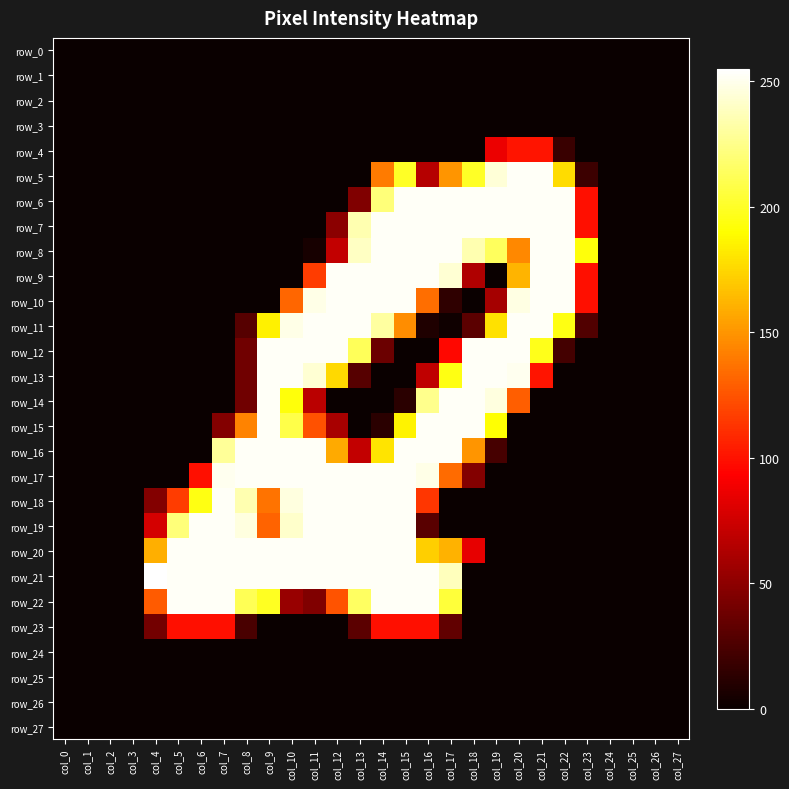

Reading left to right, what are all the values shown in this chart?

row_0: col_0=0	col_1=0	col_2=0	col_3=0	col_4=0	col_5=0	col_6=0	col_7=0	col_8=0	col_9=0	col_10=0	col_11=0	col_12=0	col_13=0	col_14=0	col_15=0	col_16=0	col_17=0	col_18=0	col_19=0	col_20=0	col_21=0	col_22=0	col_23=0	col_24=0	col_25=0	col_26=0	col_27=0
row_1: col_0=0	col_1=0	col_2=0	col_3=0	col_4=0	col_5=0	col_6=0	col_7=0	col_8=0	col_9=0	col_10=0	col_11=0	col_12=0	col_13=0	col_14=0	col_15=0	col_16=0	col_17=0	col_18=0	col_19=0	col_20=0	col_21=0	col_22=0	col_23=0	col_24=0	col_25=0	col_26=0	col_27=0
row_2: col_0=0	col_1=0	col_2=0	col_3=0	col_4=0	col_5=0	col_6=0	col_7=0	col_8=0	col_9=0	col_10=0	col_11=0	col_12=0	col_13=0	col_14=0	col_15=0	col_16=0	col_17=0	col_18=0	col_19=0	col_20=0	col_21=0	col_22=0	col_23=0	col_24=0	col_25=0	col_26=0	col_27=0
row_3: col_0=0	col_1=0	col_2=0	col_3=0	col_4=0	col_5=0	col_6=0	col_7=0	col_8=0	col_9=0	col_10=0	col_11=0	col_12=0	col_13=0	col_14=0	col_15=0	col_16=0	col_17=0	col_18=0	col_19=0	col_20=0	col_21=0	col_22=0	col_23=0	col_24=0	col_25=0	col_26=0	col_27=0
row_4: col_0=0	col_1=0	col_2=0	col_3=0	col_4=0	col_5=0	col_6=0	col_7=0	col_8=0	col_9=0	col_10=0	col_11=0	col_12=0	col_13=0	col_14=0	col_15=0	col_16=0	col_17=0	col_18=0	col_19=86	col_20=101	col_21=101	col_22=18	col_23=0	col_24=0	col_25=0	col_26=0	col_27=0
row_5: col_0=0	col_1=0	col_2=0	col_3=0	col_4=0	col_5=0	col_6=0	col_7=0	col_8=0	col_9=0	col_10=0	col_11=0	col_12=0	col_13=0	col_14=140	col_15=200	col_16=65	col_17=150	col_18=200	col_19=245	col_20=253	col_21=253	col_22=177	col_23=19	col_24=0	col_25=0	col_26=0	col_27=0
row_6: col_0=0	col_1=0	col_2=0	col_3=0	col_4=0	col_5=0	col_6=0	col_7=0	col_8=0	col_9=0	col_10=0	col_11=0	col_12=0	col_13=45	col_14=221	col_15=253	col_16=253	col_17=253	col_18=253	col_19=253	col_20=253	col_21=253	col_22=253	col_23=99	col_24=0	col_25=0	col_26=0	col_27=0
row_7: col_0=0	col_1=0	col_2=0	col_3=0	col_4=0	col_5=0	col_6=0	col_7=0	col_8=0	col_9=0	col_10=0	col_11=0	col_12=49	col_13=235	col_14=253	col_15=253	col_16=253	col_17=253	col_18=253	col_19=253	col_20=253	col_21=253	col_22=253	col_23=99	col_24=0	col_25=0	col_26=0	col_27=0
row_8: col_0=0	col_1=0	col_2=0	col_3=0	col_4=0	col_5=0	col_6=0	col_7=0	col_8=0	col_9=0	col_10=0	col_11=5	col_12=70	col_13=240	col_14=253	col_15=253	col_16=253	col_17=253	col_18=235	col_19=214	col_20=145	col_21=253	col_22=253	col_23=193	col_24=0	col_25=0	col_26=0	col_27=0
row_9: col_0=0	col_1=0	col_2=0	col_3=0	col_4=0	col_5=0	col_6=0	col_7=0	col_8=0	col_9=0	col_10=0	col_11=116	col_12=253	col_13=253	col_14=253	col_15=253	col_16=253	col_17=244	col_18=63	col_19=0	col_20=162	col_21=253	col_22=253	col_23=99	col_24=0	col_25=0	col_26=0	col_27=0
row_10: col_0=0	col_1=0	col_2=0	col_3=0	col_4=0	col_5=0	col_6=0	col_7=0	col_8=0	col_9=0	col_10=132	col_11=249	col_12=253	col_13=253	col_14=253	col_15=253	col_16=135	col_17=14	col_18=0	col_19=59	col_20=248	col_21=253	col_22=253	col_23=99	col_24=0	col_25=0	col_26=0	col_27=0
row_11: col_0=0	col_1=0	col_2=0	col_3=0	col_4=0	col_5=0	col_6=0	col_7=0	col_8=29	col_9=185	col_10=249	col_11=253	col_12=253	col_13=253	col_14=231	col_15=147	col_16=8	col_17=2	col_18=31	col_19=179	col_20=253	col_21=253	col_22=195	col_23=27	col_24=0	col_25=0	col_26=0	col_27=0
row_12: col_0=0	col_1=0	col_2=0	col_3=0	col_4=0	col_5=0	col_6=0	col_7=0	col_8=39	col_9=253	col_10=253	col_11=253	col_12=253	col_13=213	col_14=37	col_15=0	col_16=0	col_17=96	col_18=253	col_19=253	col_20=253	col_21=197	col_22=22	col_23=0	col_24=0	col_25=0	col_26=0	col_27=0
row_13: col_0=0	col_1=0	col_2=0	col_3=0	col_4=0	col_5=0	col_6=0	col_7=0	col_8=39	col_9=253	col_10=253	col_11=244	col_12=176	col_13=29	col_14=0	col_15=0	col_16=69	col_17=195	col_18=253	col_19=253	col_20=251	col_21=101	col_22=0	col_23=0	col_24=0	col_25=0	col_26=0	col_27=0
row_14: col_0=0	col_1=0	col_2=0	col_3=0	col_4=0	col_5=0	col_6=0	col_7=0	col_8=39	col_9=253	col_10=193	col_11=67	col_12=0	col_13=0	col_14=0	col_15=12	col_16=226	col_17=253	col_18=253	col_19=247	col_20=129	col_21=0	col_22=0	col_23=0	col_24=0	col_25=0	col_26=0	col_27=0
row_15: col_0=0	col_1=0	col_2=0	col_3=0	col_4=0	col_5=0	col_6=0	col_7=46	col_8=143	col_9=253	col_10=209	col_11=124	col_12=60	col_13=0	col_14=12	col_15=186	col_16=253	col_17=253	col_18=253	col_19=191	col_20=0	col_21=0	col_22=0	col_23=0	col_24=0	col_25=0	col_26=0	col_27=0
row_16: col_0=0	col_1=0	col_2=0	col_3=0	col_4=0	col_5=0	col_6=0	col_7=229	col_8=253	col_9=253	col_10=253	col_11=253	col_12=158	col_13=70	col_14=180	col_15=253	col_16=253	col_17=253	col_18=150	col_19=23	col_20=0	col_21=0	col_22=0	col_23=0	col_24=0	col_25=0	col_26=0	col_27=0
row_17: col_0=0	col_1=0	col_2=0	col_3=0	col_4=0	col_5=0	col_6=99	col_7=251	col_8=253	col_9=253	col_10=253	col_11=253	col_12=253	col_13=253	col_14=253	col_15=253	col_16=249	col_17=134	col_18=46	col_19=0	col_20=0	col_21=0	col_22=0	col_23=0	col_24=0	col_25=0	col_26=0	col_27=0
row_18: col_0=0	col_1=0	col_2=0	col_3=0	col_4=46	col_5=116	col_6=195	col_7=253	col_8=235	col_9=137	col_10=247	col_11=253	col_12=253	col_13=253	col_14=253	col_15=253	col_16=114	col_17=0	col_18=0	col_19=0	col_20=0	col_21=0	col_22=0	col_23=0	col_24=0	col_25=0	col_26=0	col_27=0
row_19: col_0=0	col_1=0	col_2=0	col_3=0	col_4=77	col_5=221	col_6=253	col_7=253	col_8=247	col_9=131	col_10=242	col_11=253	col_12=253	col_13=253	col_14=253	col_15=253	col_16=30	col_17=0	col_18=0	col_19=0	col_20=0	col_21=0	col_22=0	col_23=0	col_24=0	col_25=0	col_26=0	col_27=0
row_20: col_0=0	col_1=0	col_2=0	col_3=0	col_4=160	col_5=253	col_6=253	col_7=253	col_8=253	col_9=253	col_10=253	col_11=253	col_12=253	col_13=253	col_14=253	col_15=253	col_16=172	col_17=161	col_18=84	col_19=0	col_20=0	col_21=0	col_22=0	col_23=0	col_24=0	col_25=0	col_26=0	col_27=0
row_21: col_0=0	col_1=0	col_2=0	col_3=0	col_4=255	col_5=253	col_6=253	col_7=253	col_8=253	col_9=253	col_10=253	col_11=253	col_12=253	col_13=253	col_14=253	col_15=253	col_16=253	col_17=238	col_18=0	col_19=0	col_20=0	col_21=0	col_22=0	col_23=0	col_24=0	col_25=0	col_26=0	col_27=0
row_22: col_0=0	col_1=0	col_2=0	col_3=0	col_4=128	col_5=253	col_6=253	col_7=253	col_8=212	col_9=199	col_10=54	col_11=45	col_12=125	col_13=215	col_14=253	col_15=253	col_16=253	col_17=205	col_18=0	col_19=0	col_20=0	col_21=0	col_22=0	col_23=0	col_24=0	col_25=0	col_26=0	col_27=0
row_23: col_0=0	col_1=0	col_2=0	col_3=0	col_4=40	col_5=99	col_6=99	col_7=99	col_8=24	col_9=0	col_10=0	col_11=0	col_12=0	col_13=31	col_14=99	col_15=99	col_16=99	col_17=33	col_18=0	col_19=0	col_20=0	col_21=0	col_22=0	col_23=0	col_24=0	col_25=0	col_26=0	col_27=0
row_24: col_0=0	col_1=0	col_2=0	col_3=0	col_4=0	col_5=0	col_6=0	col_7=0	col_8=0	col_9=0	col_10=0	col_11=0	col_12=0	col_13=0	col_14=0	col_15=0	col_16=0	col_17=0	col_18=0	col_19=0	col_20=0	col_21=0	col_22=0	col_23=0	col_24=0	col_25=0	col_26=0	col_27=0
row_25: col_0=0	col_1=0	col_2=0	col_3=0	col_4=0	col_5=0	col_6=0	col_7=0	col_8=0	col_9=0	col_10=0	col_11=0	col_12=0	col_13=0	col_14=0	col_15=0	col_16=0	col_17=0	col_18=0	col_19=0	col_20=0	col_21=0	col_22=0	col_23=0	col_24=0	col_25=0	col_26=0	col_27=0
row_26: col_0=0	col_1=0	col_2=0	col_3=0	col_4=0	col_5=0	col_6=0	col_7=0	col_8=0	col_9=0	col_10=0	col_11=0	col_12=0	col_13=0	col_14=0	col_15=0	col_16=0	col_17=0	col_18=0	col_19=0	col_20=0	col_21=0	col_22=0	col_23=0	col_24=0	col_25=0	col_26=0	col_27=0
row_27: col_0=0	col_1=0	col_2=0	col_3=0	col_4=0	col_5=0	col_6=0	col_7=0	col_8=0	col_9=0	col_10=0	col_11=0	col_12=0	col_13=0	col_14=0	col_15=0	col_16=0	col_17=0	col_18=0	col_19=0	col_20=0	col_21=0	col_22=0	col_23=0	col_24=0	col_25=0	col_26=0	col_27=0